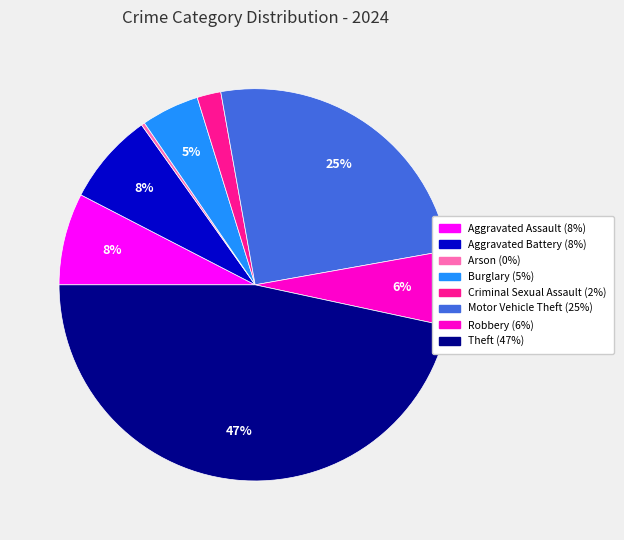

Approximately how many times larger is the value at Theft compared to Motor Vehicle Theft?

1.9